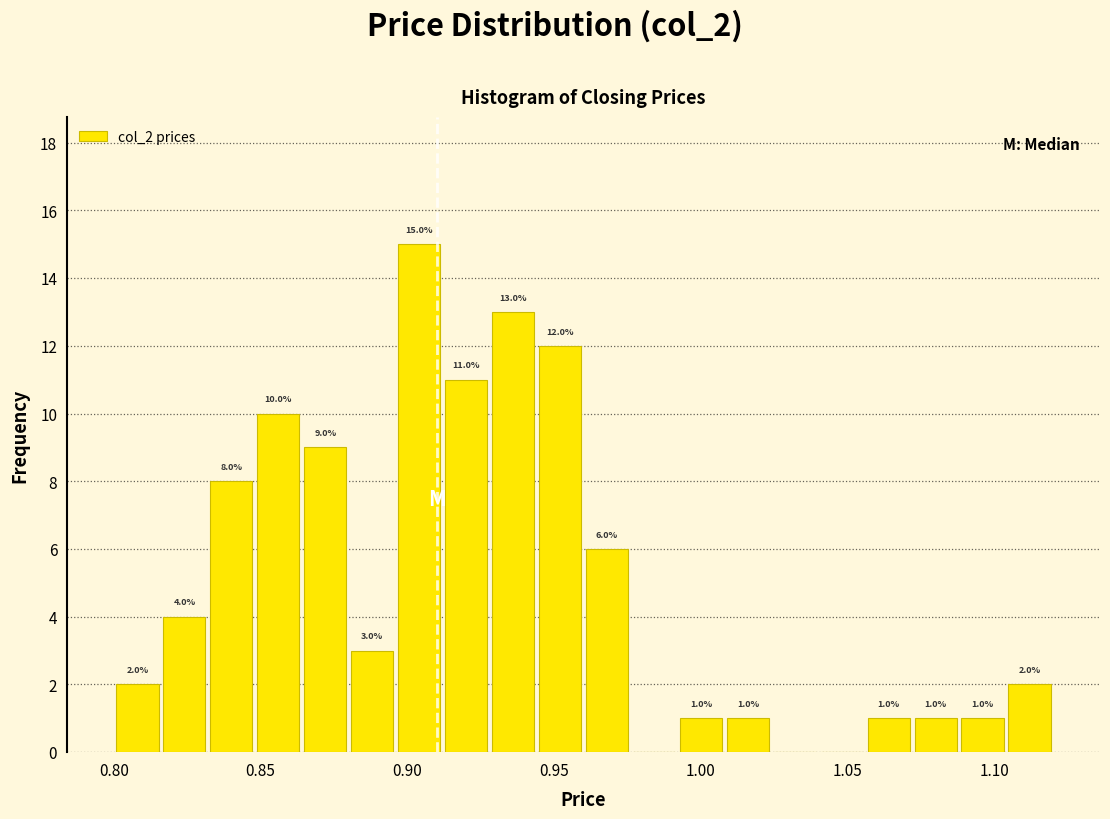

Around what value on the x-axis is the tallest bar? Give the approximate position of its centre, as read against the axis.

0.905